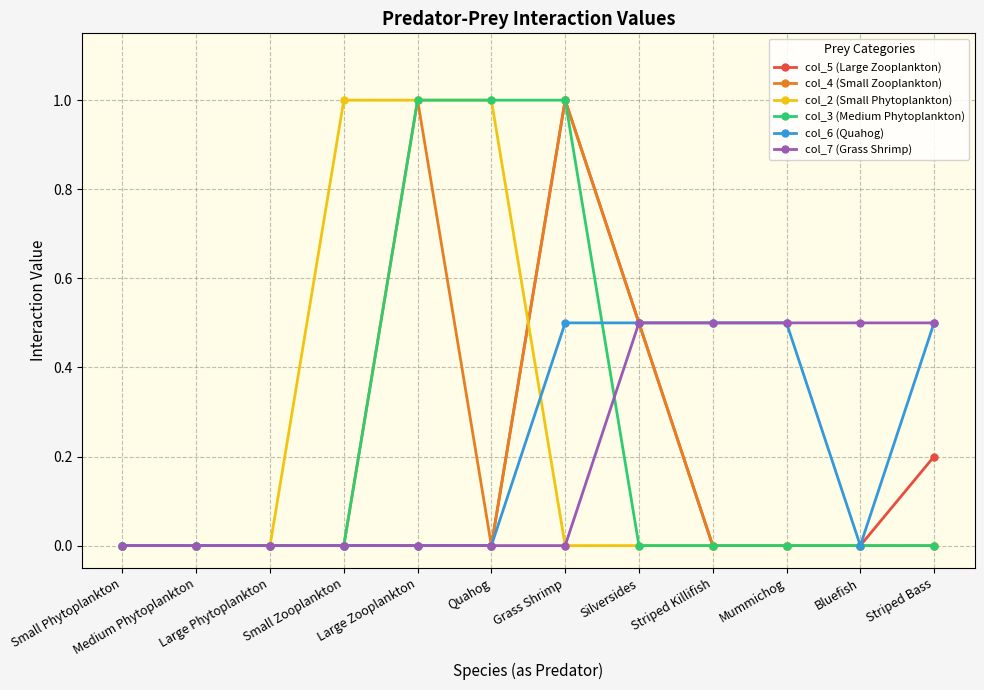

At which category is the sum across all series the highest?

Grass Shrimp